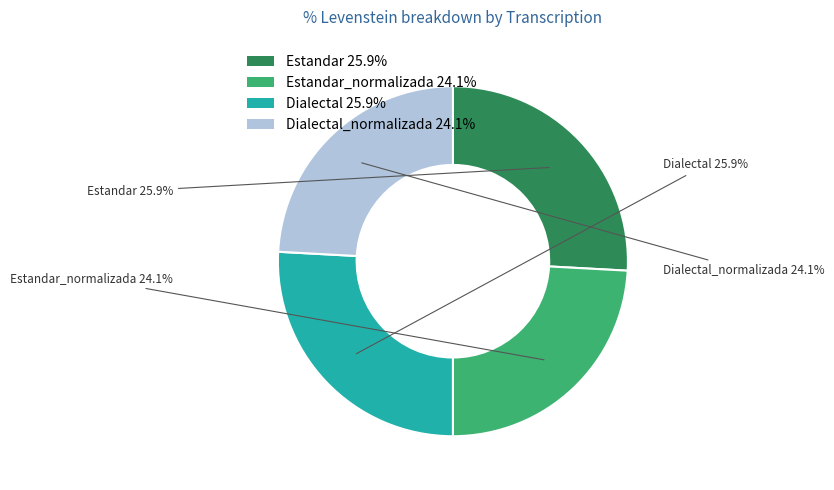

To the nearest percent, what is the difference between the largest and smallest slice percentages?

2%